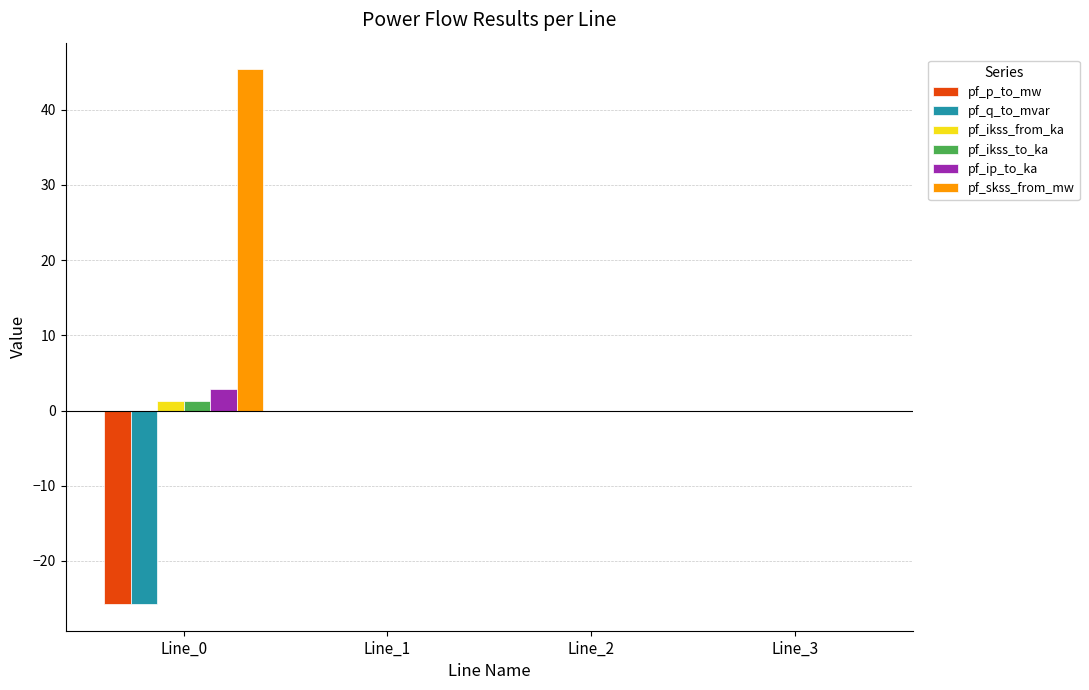

True or false: pf_skss_from_mw has a value of -17.9 at Line_3.

False